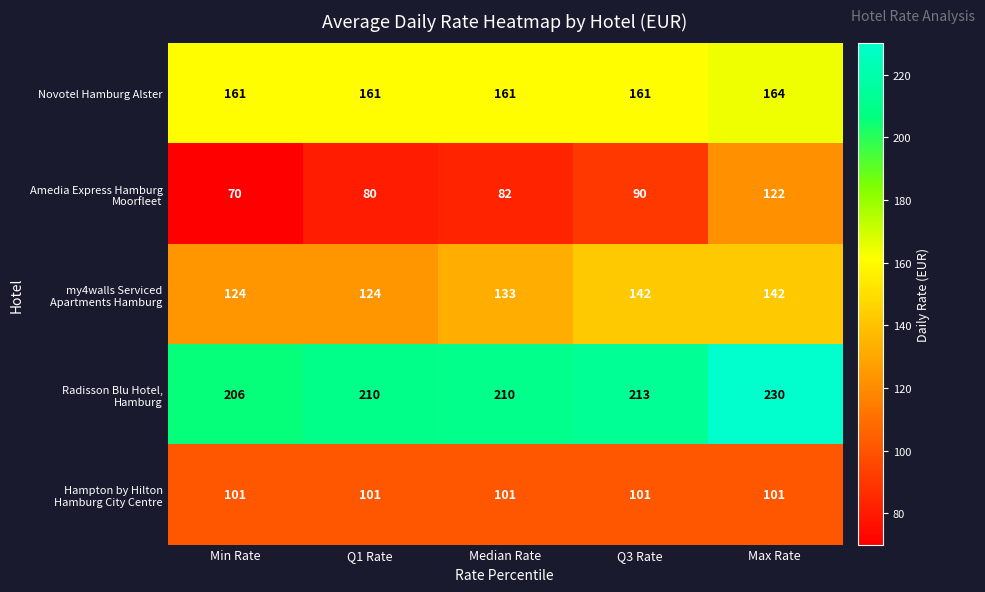

At which category is the sum across all series the highest?

Max Rate